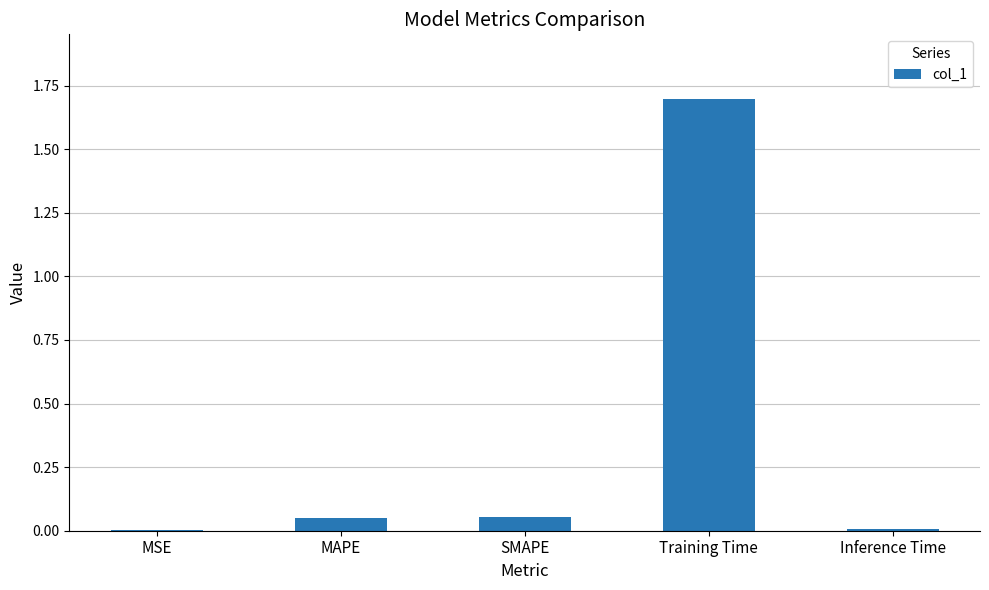

The chart shows a value of 0.0 at Inference Time. True or false?

True